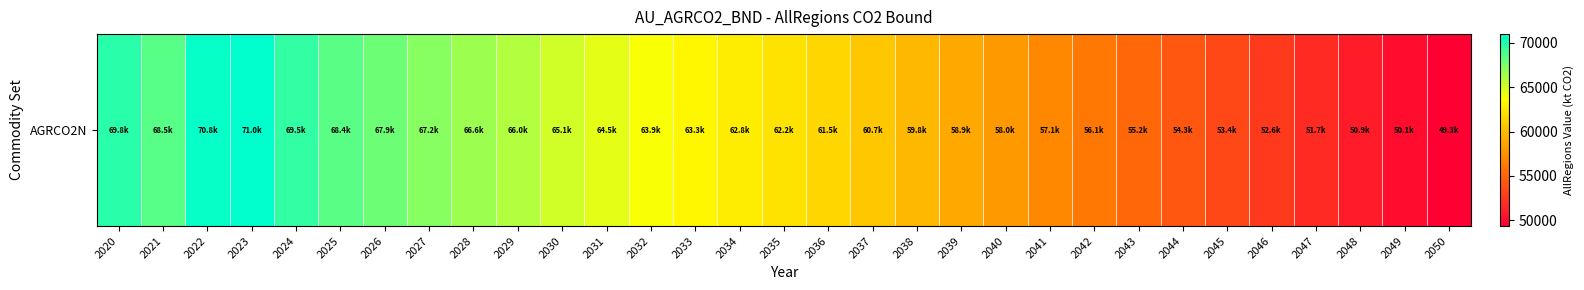

Approximately how many times larger is the value at 2027 compared to 2039?

1.1